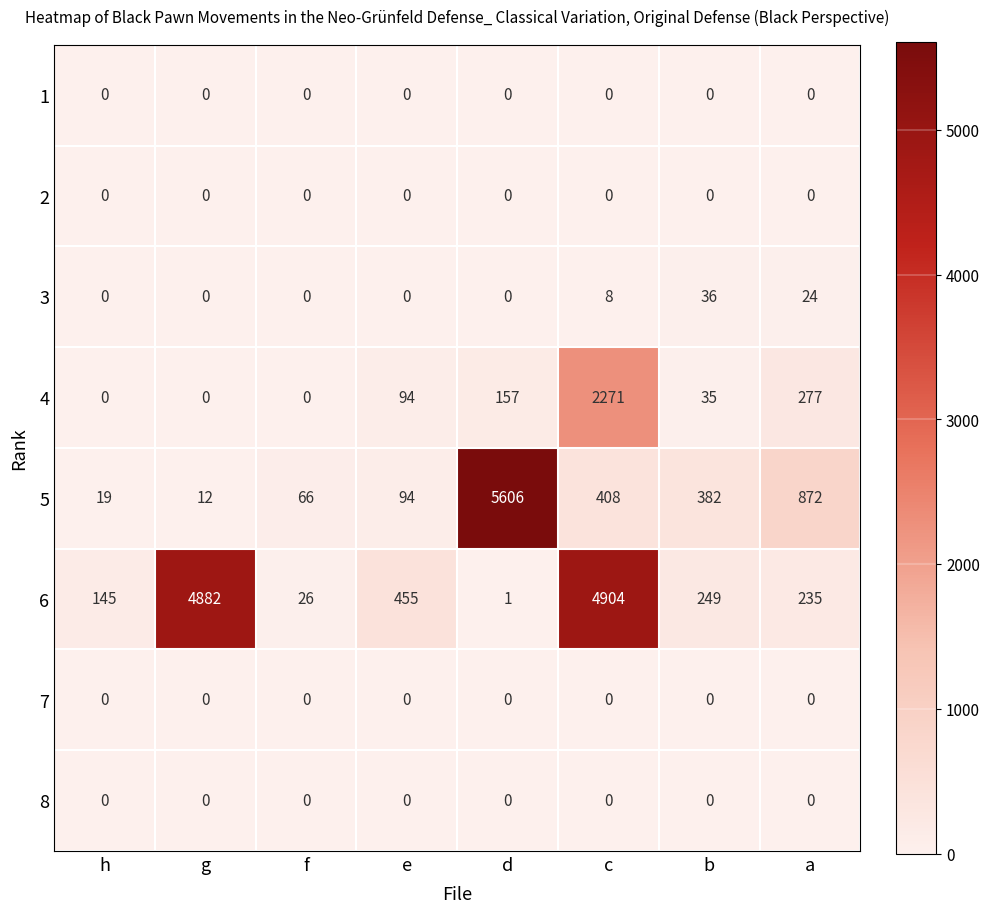

How many distinct data groups are displayed?

8